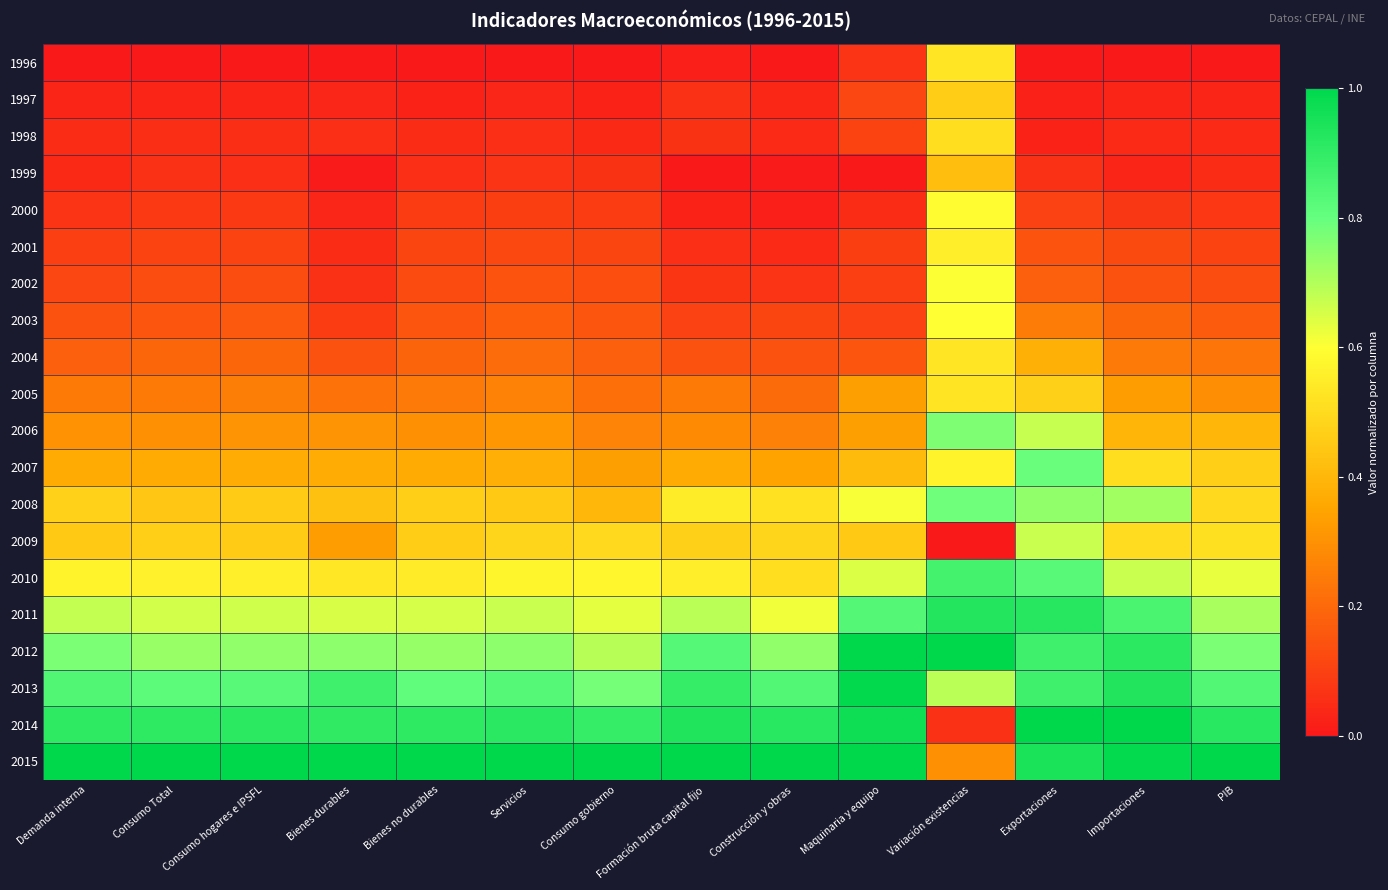

Which series has the largest total across all categories?

2015